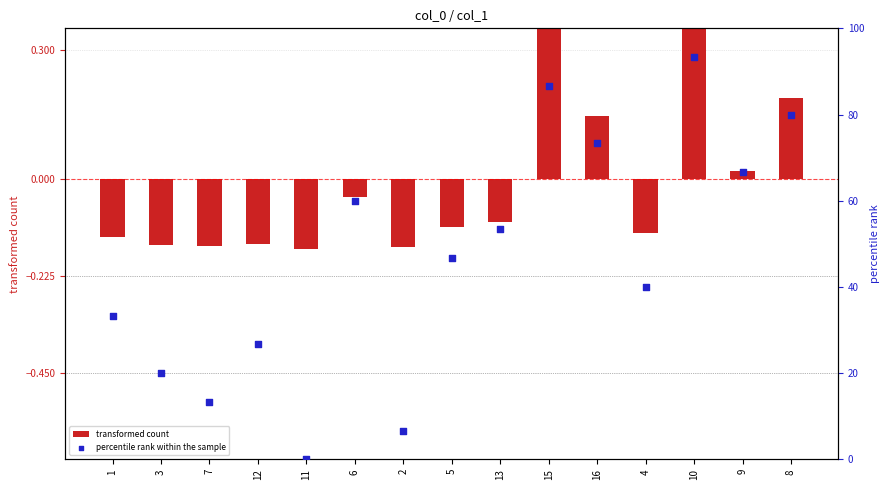

Which series reaches the minimum Y coordinate?

transformed count